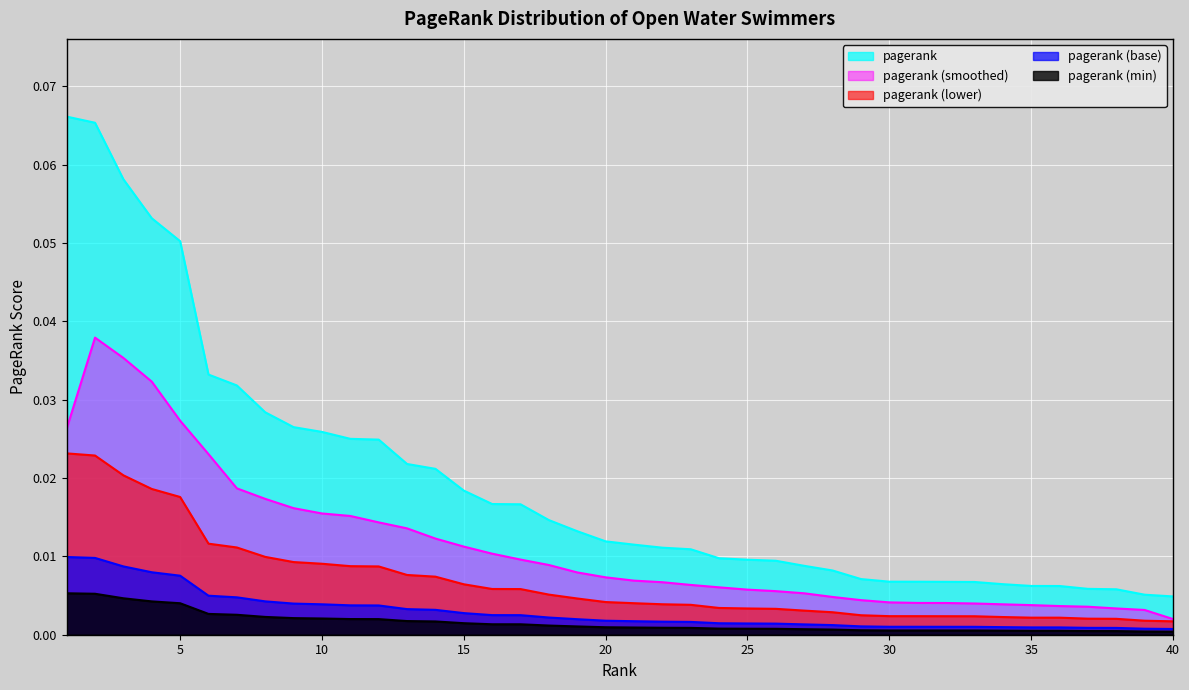

Which category has the lowest value across all series?

40